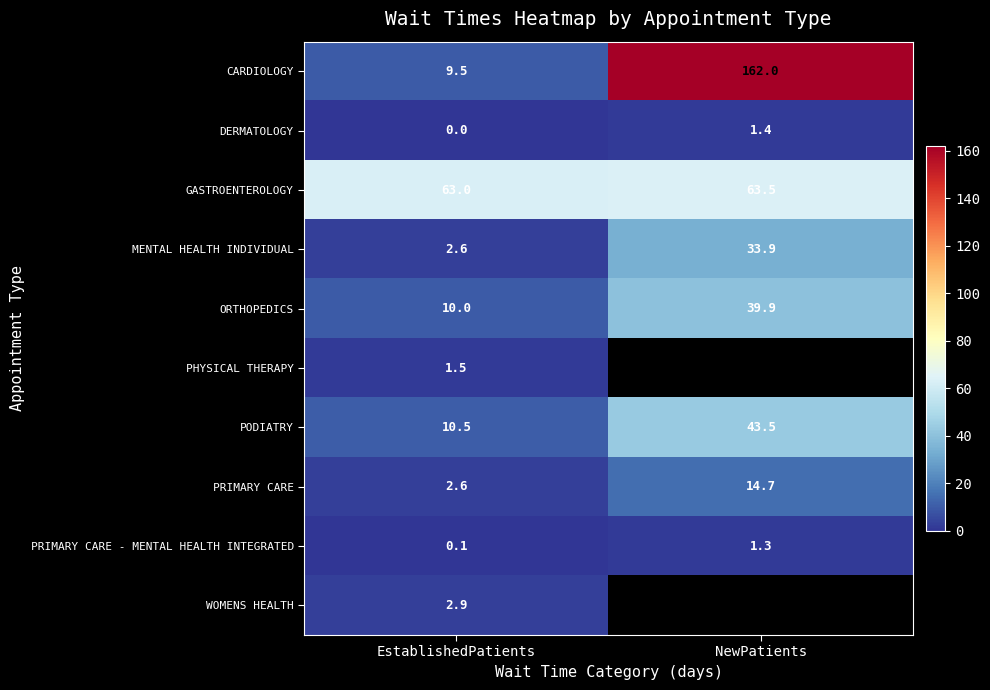

What is the difference between the maximum and minimum values in the PRIMARY CARE - MENTAL HEALTH INTEGRATED series?

1.2